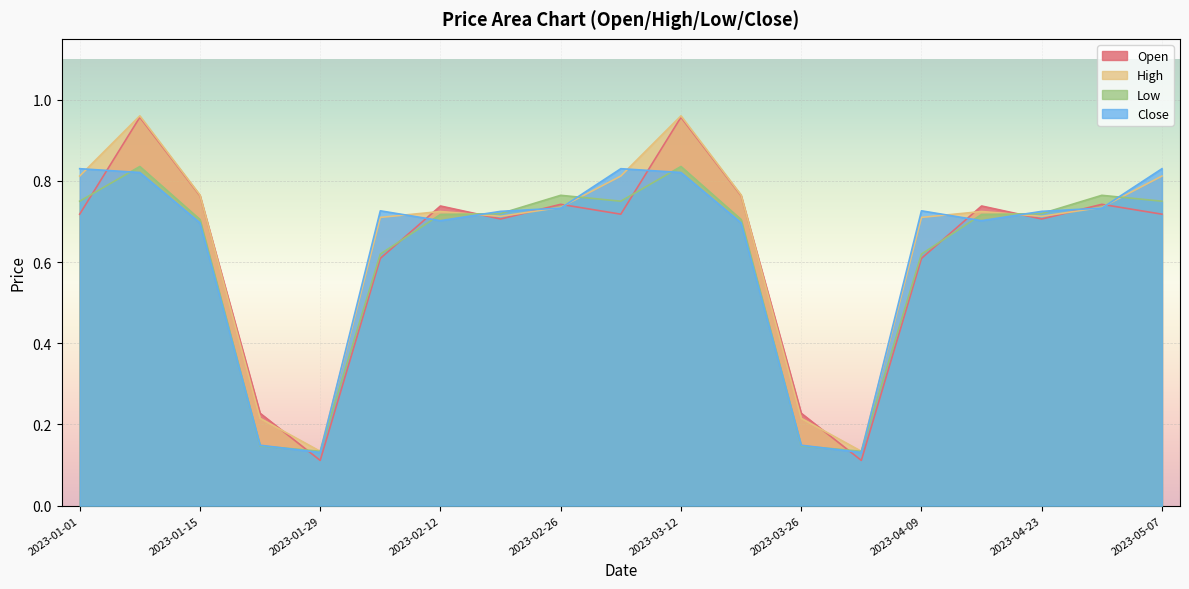

Is it true that Close equals 0.7 at 2023-03-19?

True